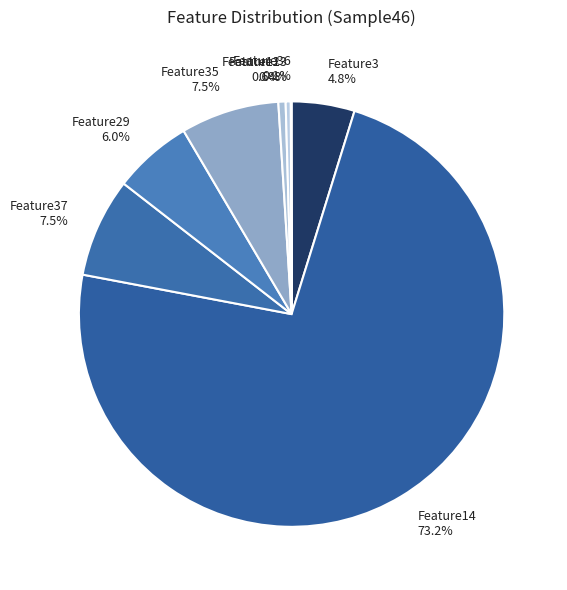

Between Feature35 and Feature11, which is larger?

Feature35